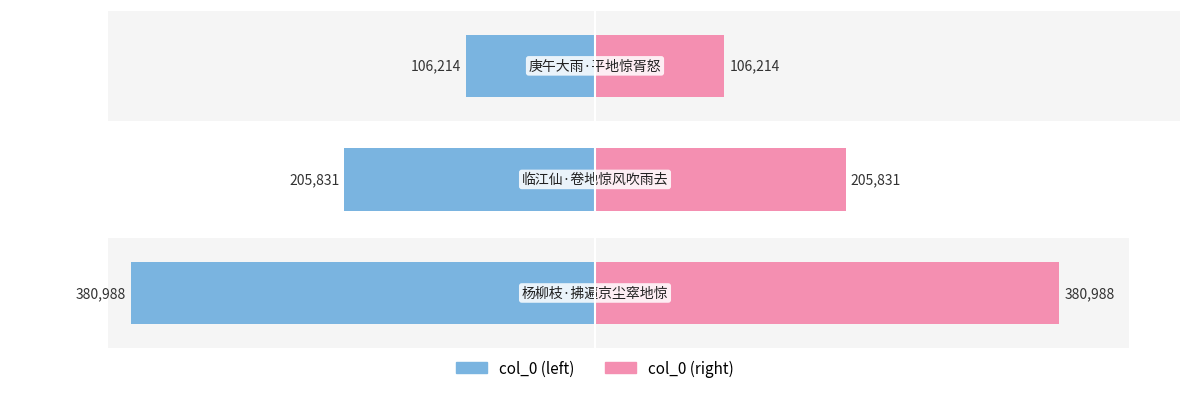

What is the difference between the highest and lowest values at 2?

212428